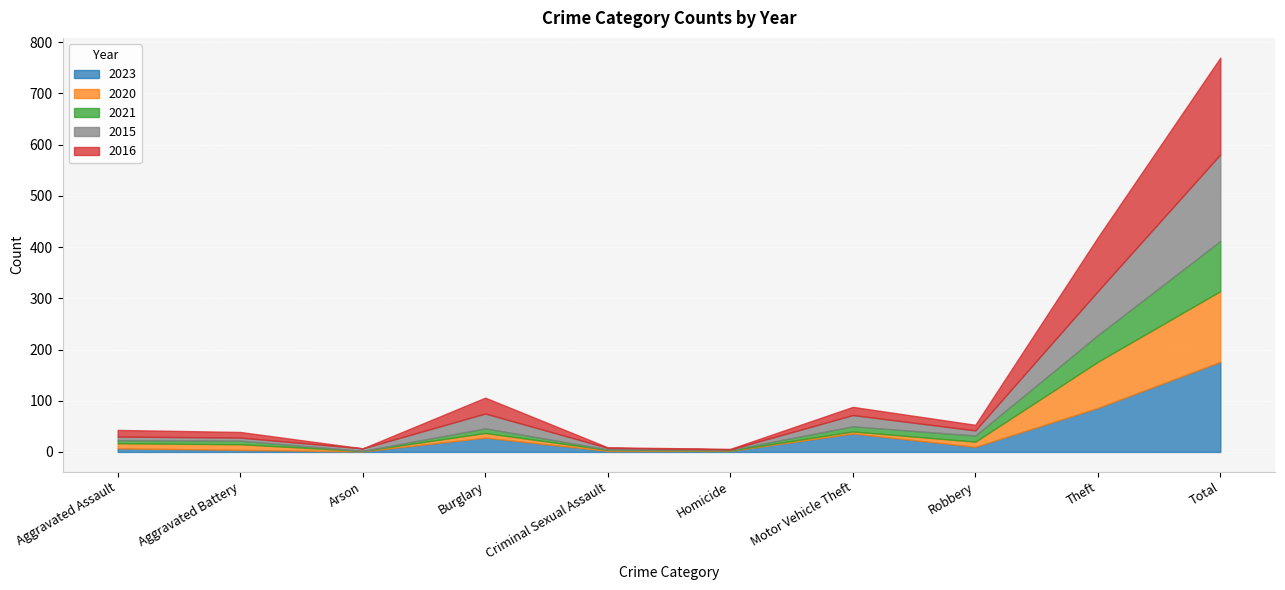

What is the highest value of the 2023 series?

176